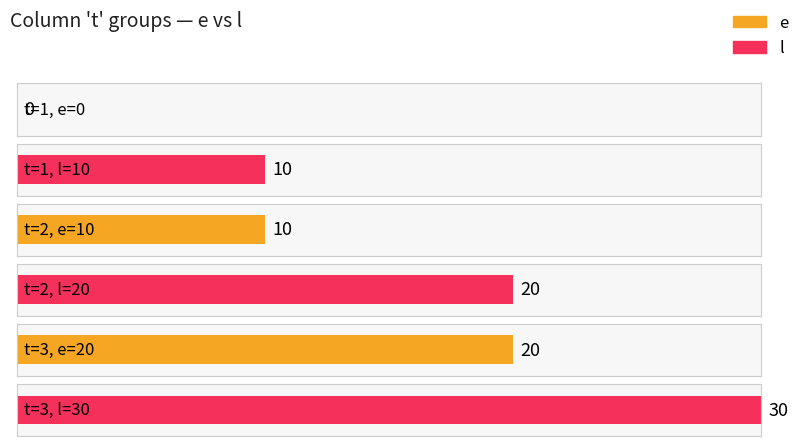

Rank the series by their maximum value, from lowest to highest.

e, l